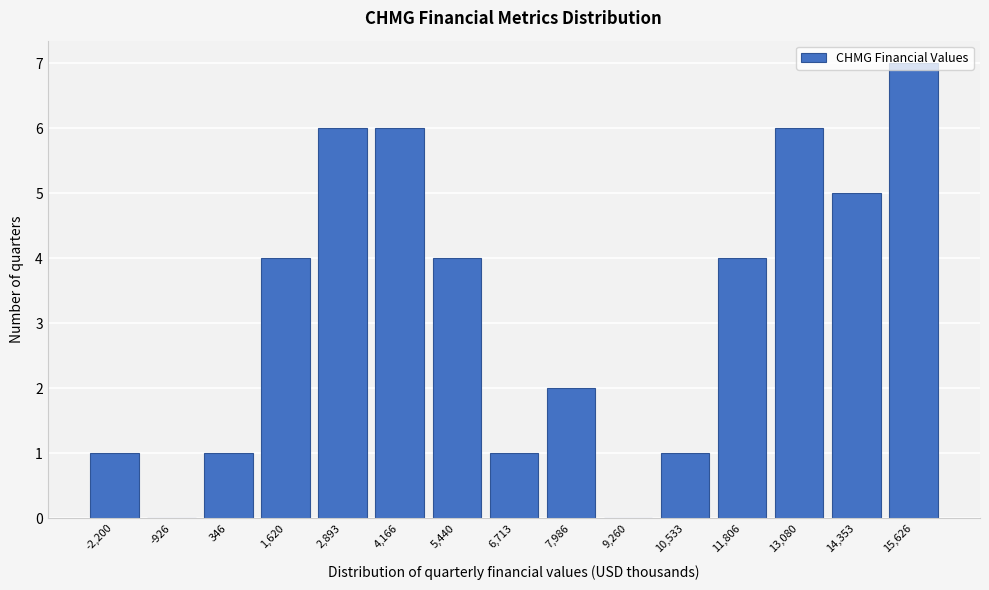

What is the sum of the values at 10,533 and 14,353?

6